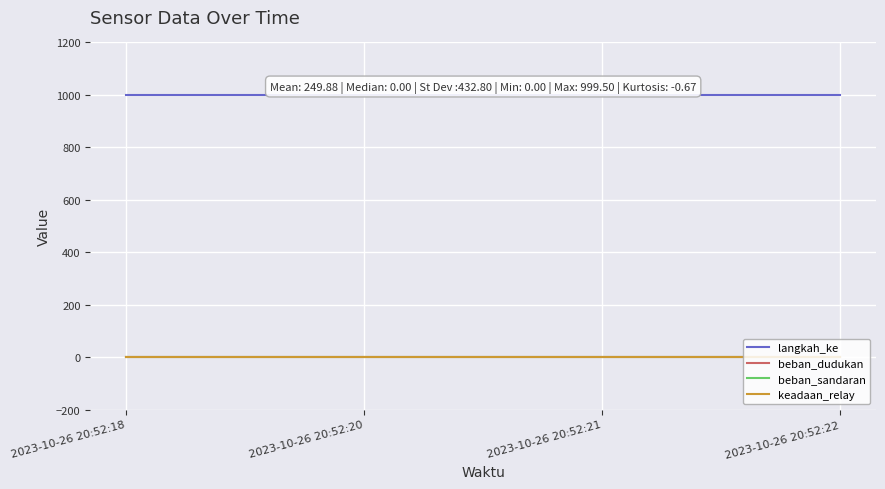

At how many categories does at least one series exceed 449?

4